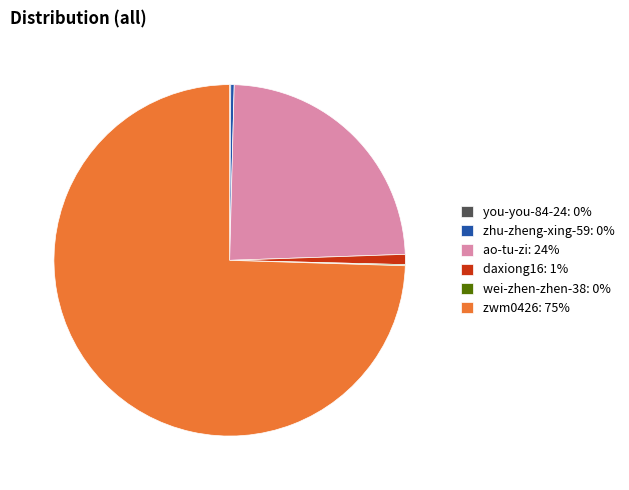

Does zhu-zheng-xing-59: 0% represent more than half of the total?

No